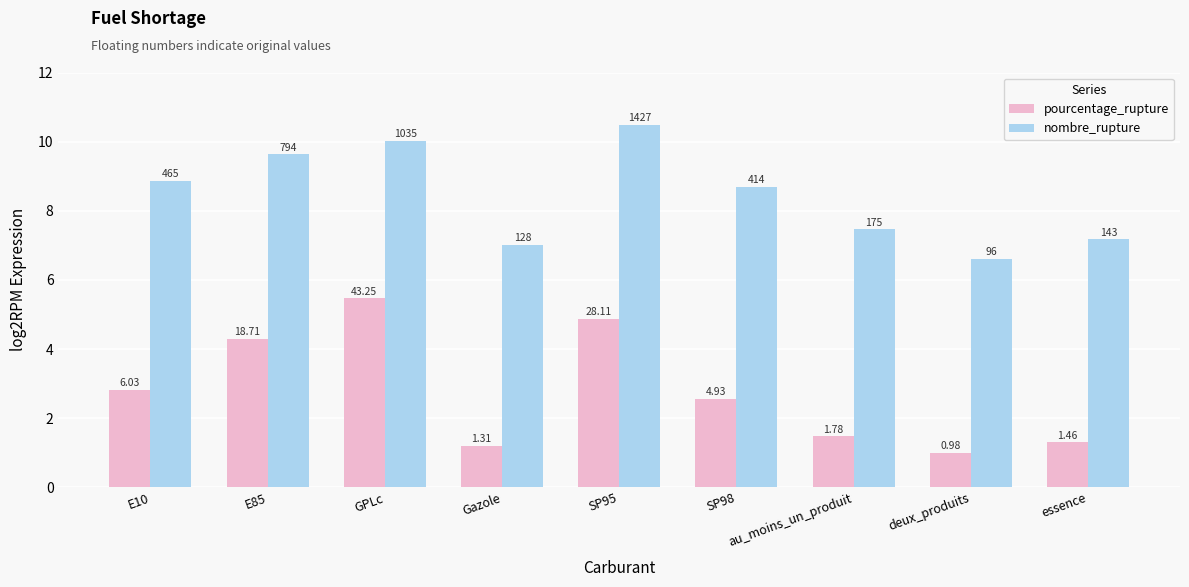

Are the bars grouped side by side (vs. stacked)?

Yes